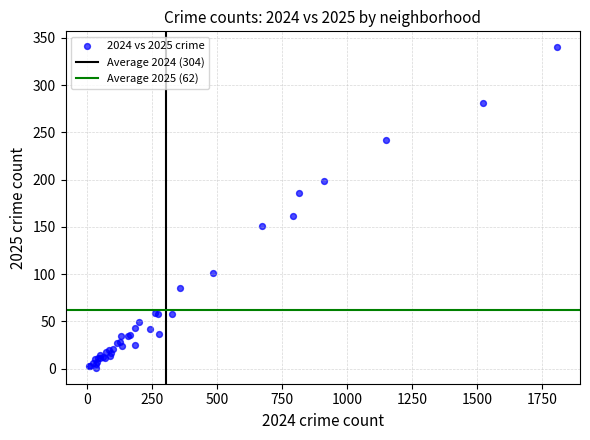

What Y value in the scatter plot is closest to 170?

162